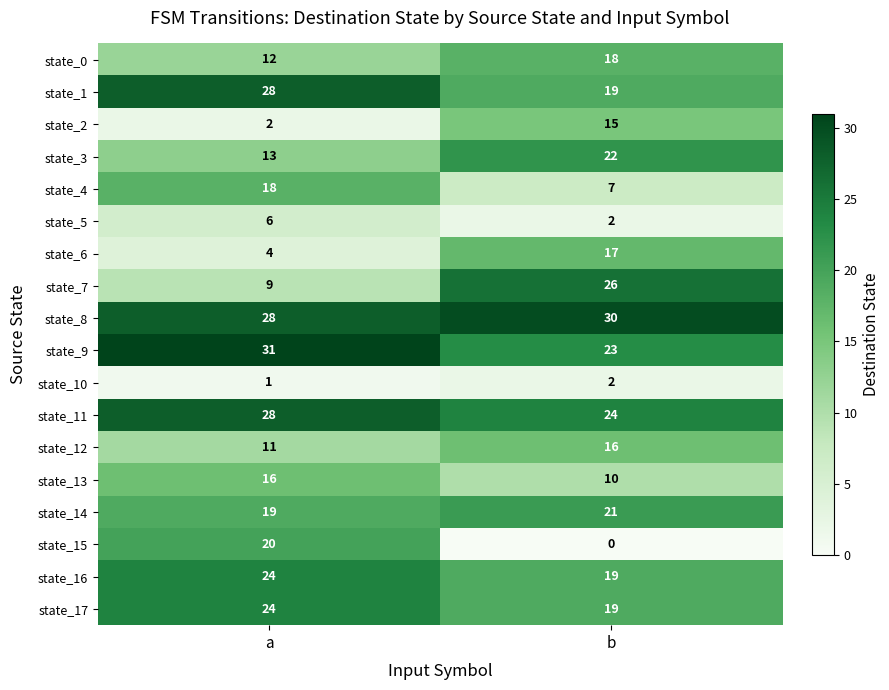

True or false: state_6 has a value of 17 at b.

True